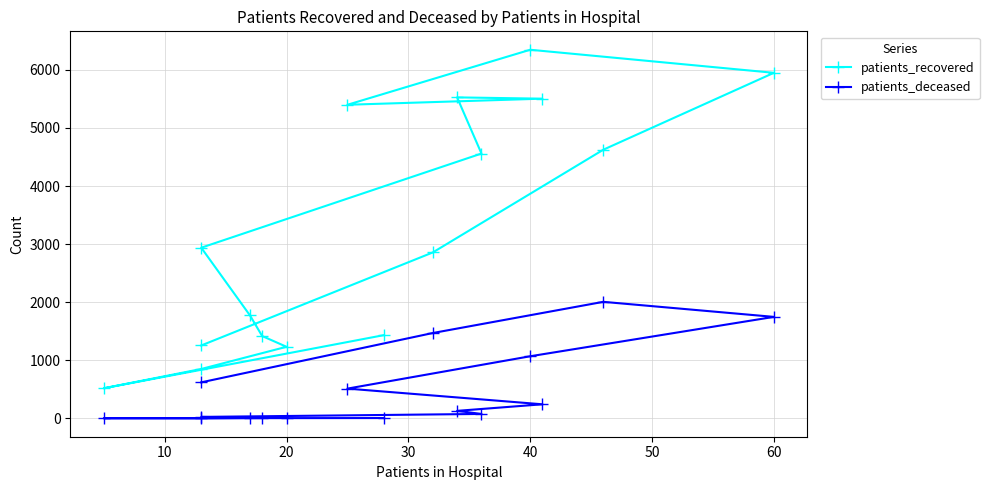

What is the greatest value displayed?

6347